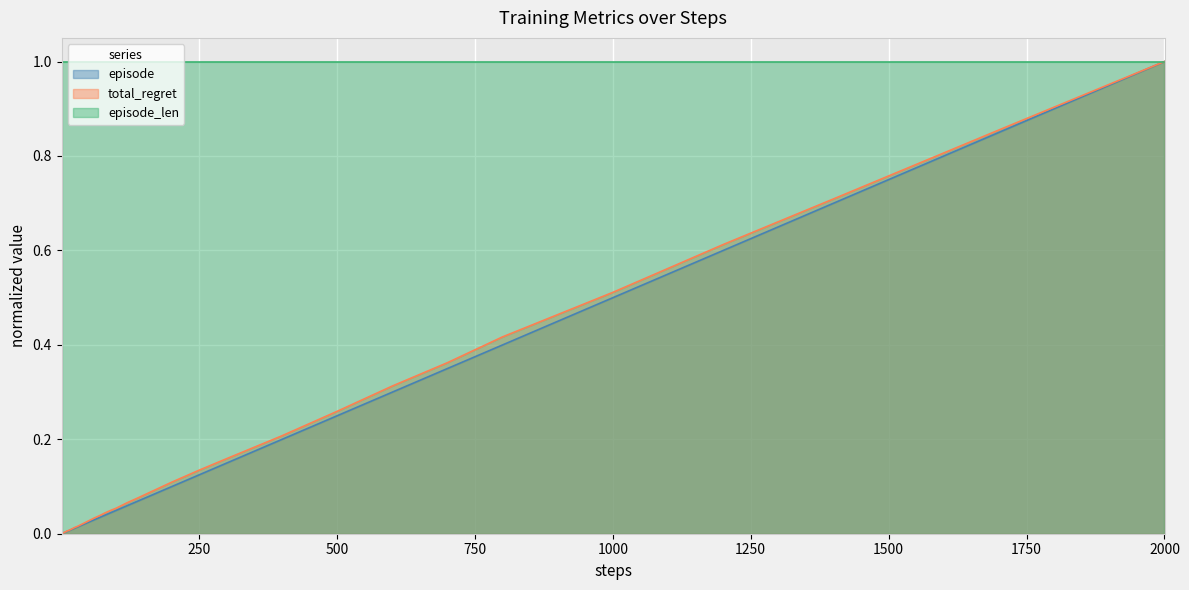

Which series has the largest total across all categories?

episode_len